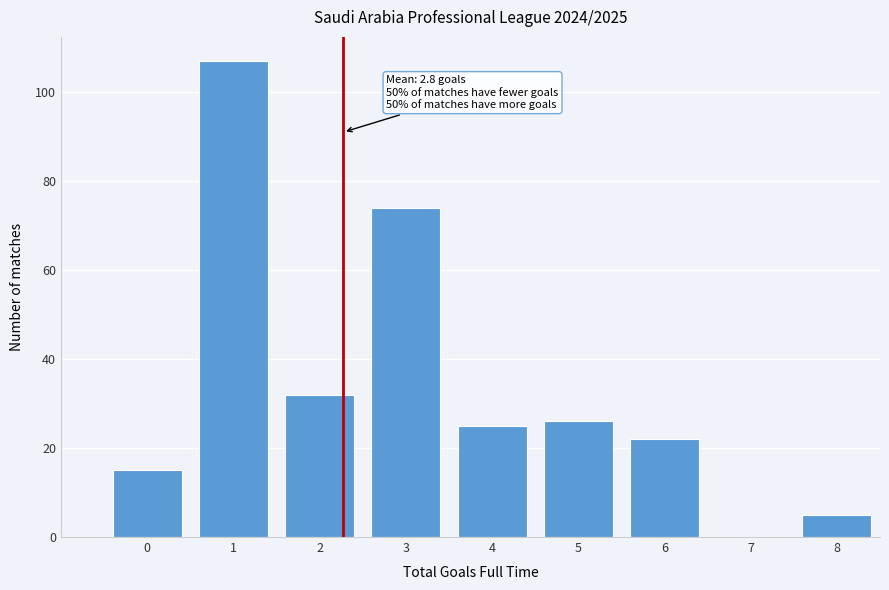

Reading left to right, transcribe all the data shown in this chart.

0=15	1=107	2=32	3=74	4=25	5=26	6=22	7=0	8=5